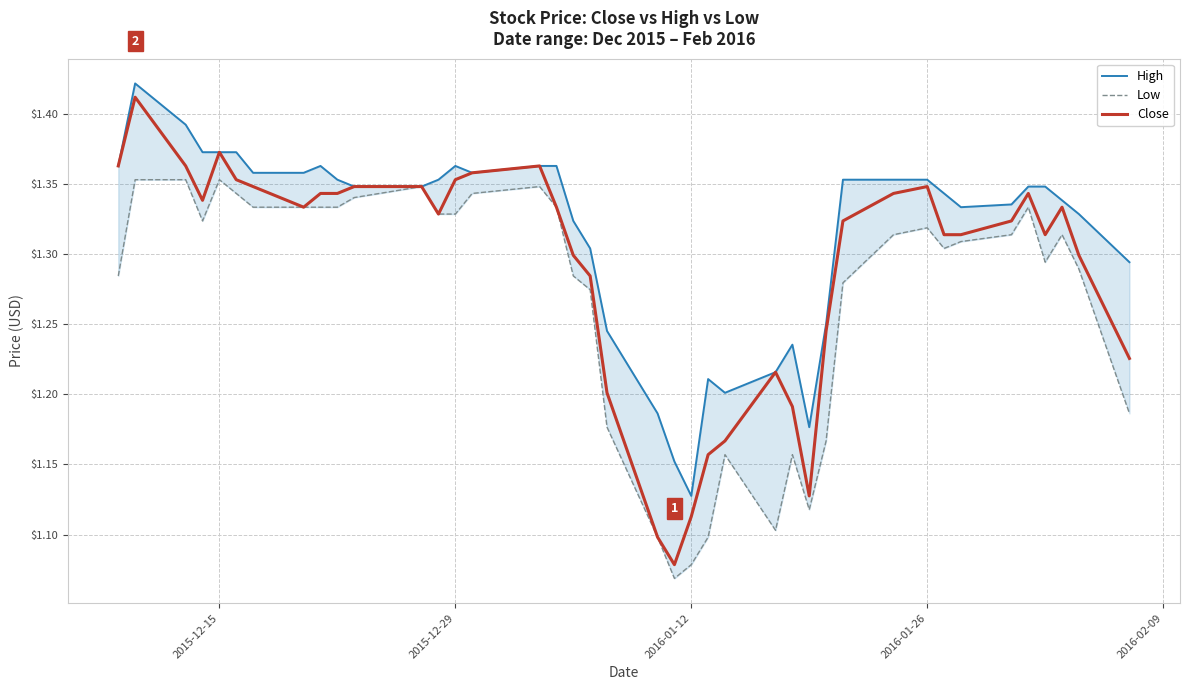

Does the chart display data point markers on the line(s)?

No